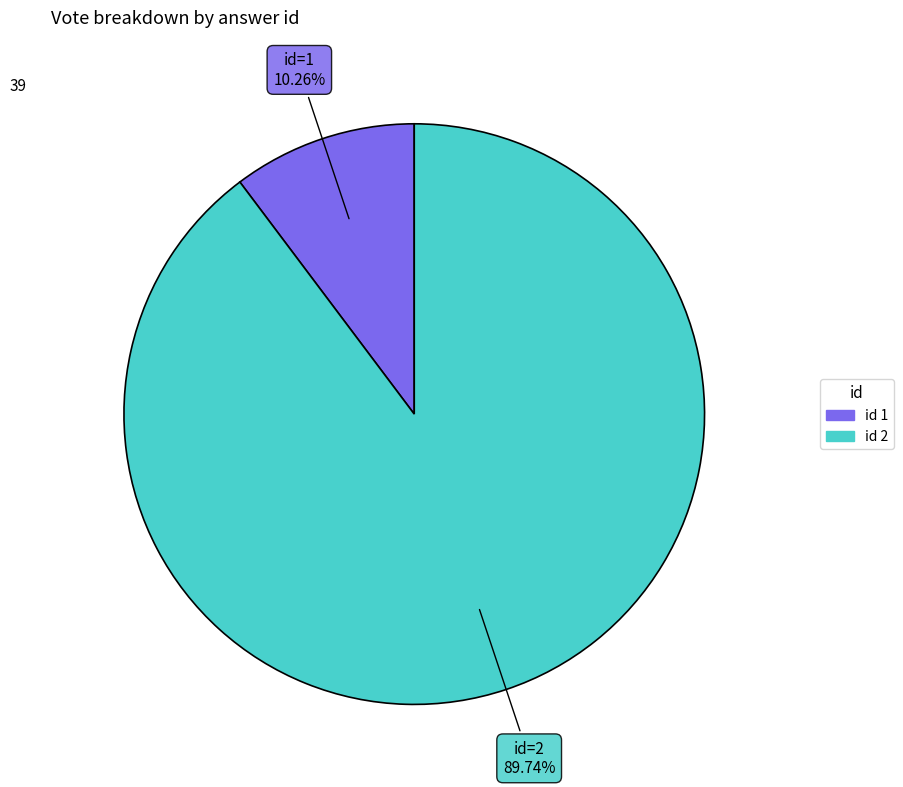

Rank the categories by value from highest to lowest.

2, 1